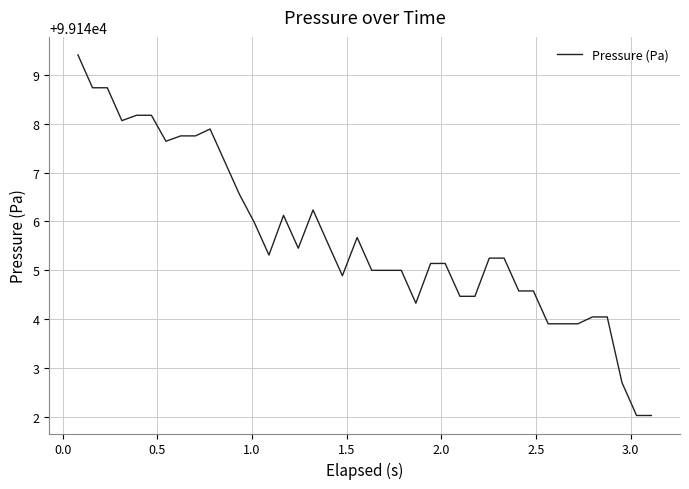

True or false: there are more than 2 points higher than both neighbors.

True